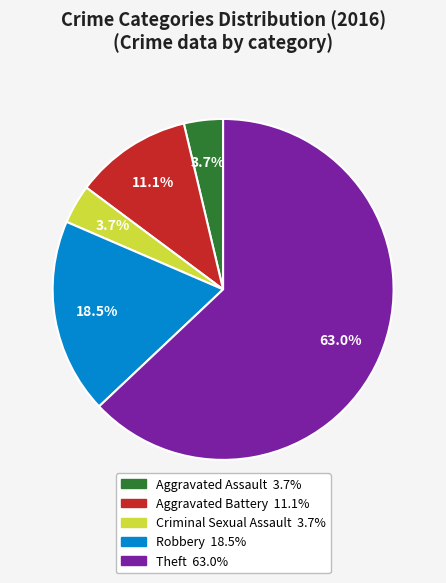

Which slice is the largest?

Theft